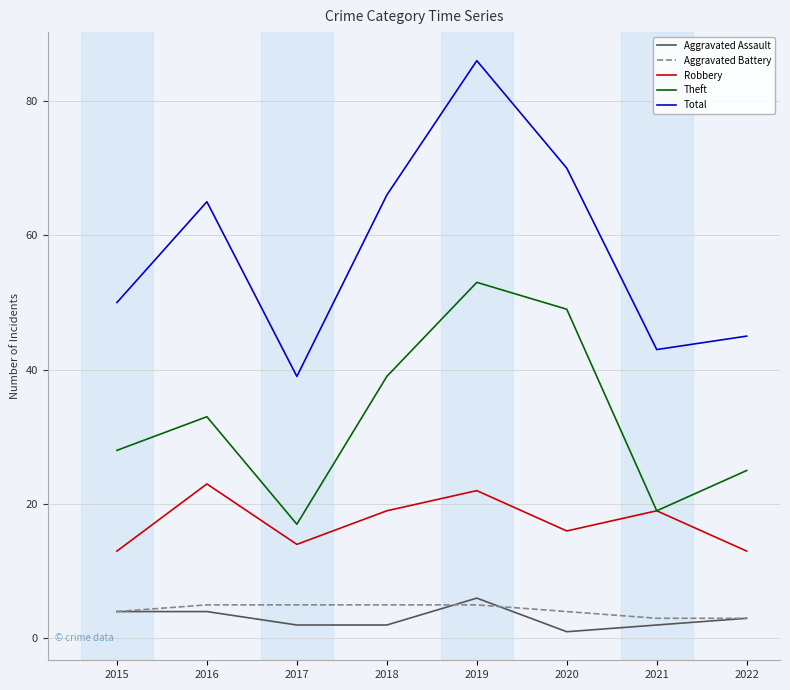

Reading right to left, what are all the values shown in this chart?

Aggravated Assault: 3	2	1	6	2	2	4	4
Aggravated Battery: 3	3	4	5	5	5	5	4
Robbery: 13	19	16	22	19	14	23	13
Theft: 25	19	49	53	39	17	33	28
Total: 45	43	70	86	66	39	65	50